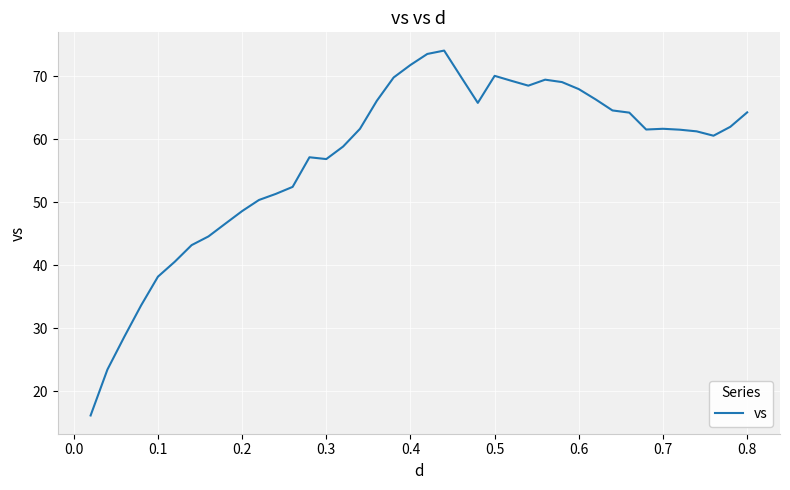

What is the maximum value shown in the chart?

74.1